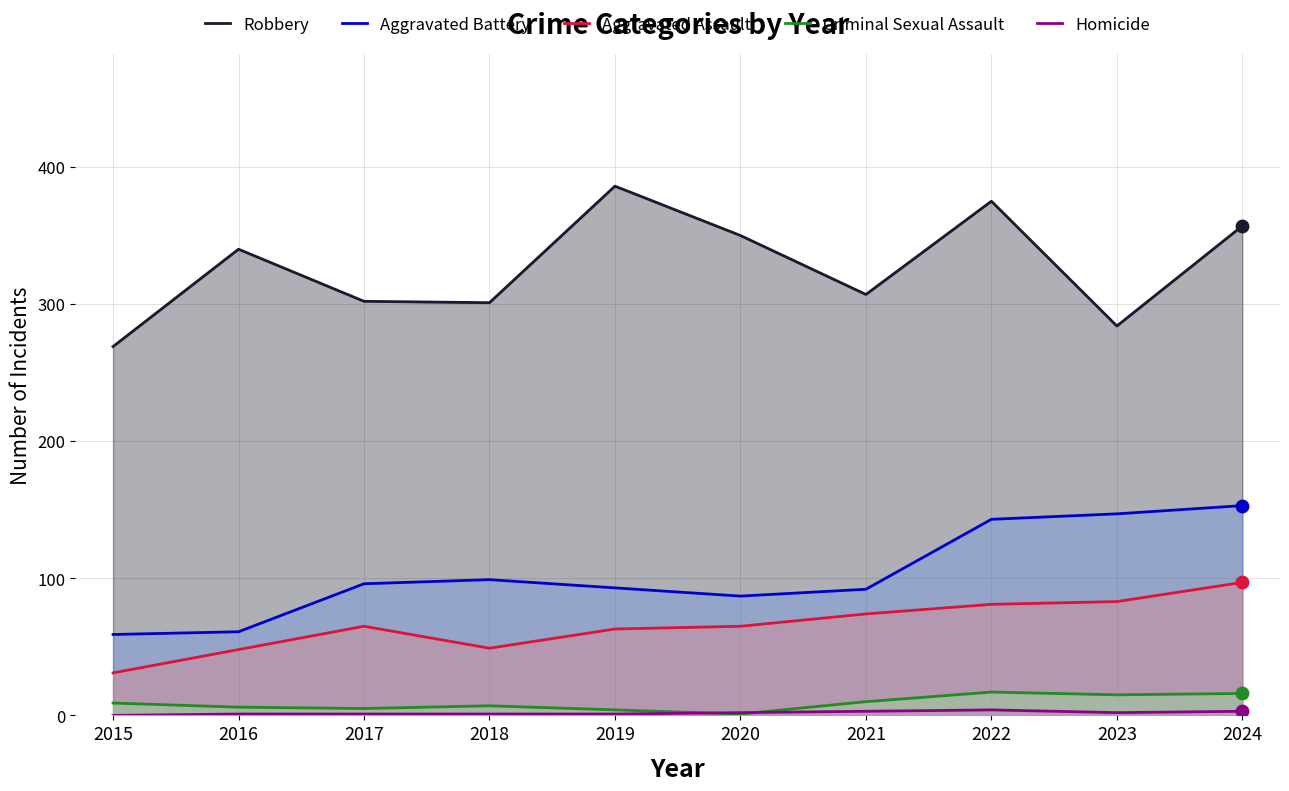

Which series has the largest total across all categories?

Robbery